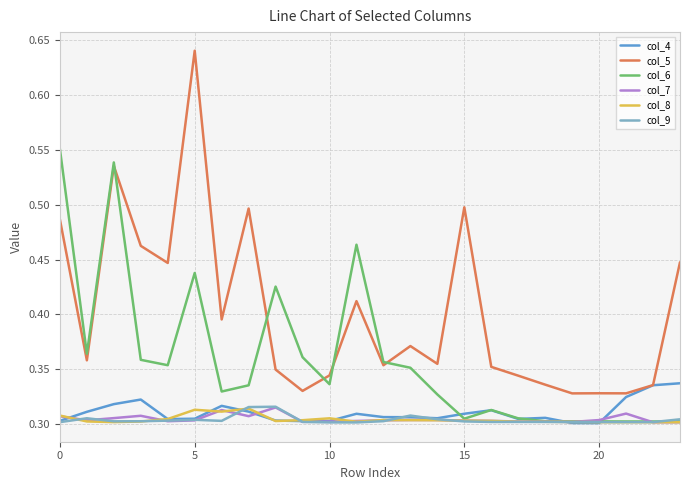

True or false: col_5 and col_8 intersect in this chart.

False